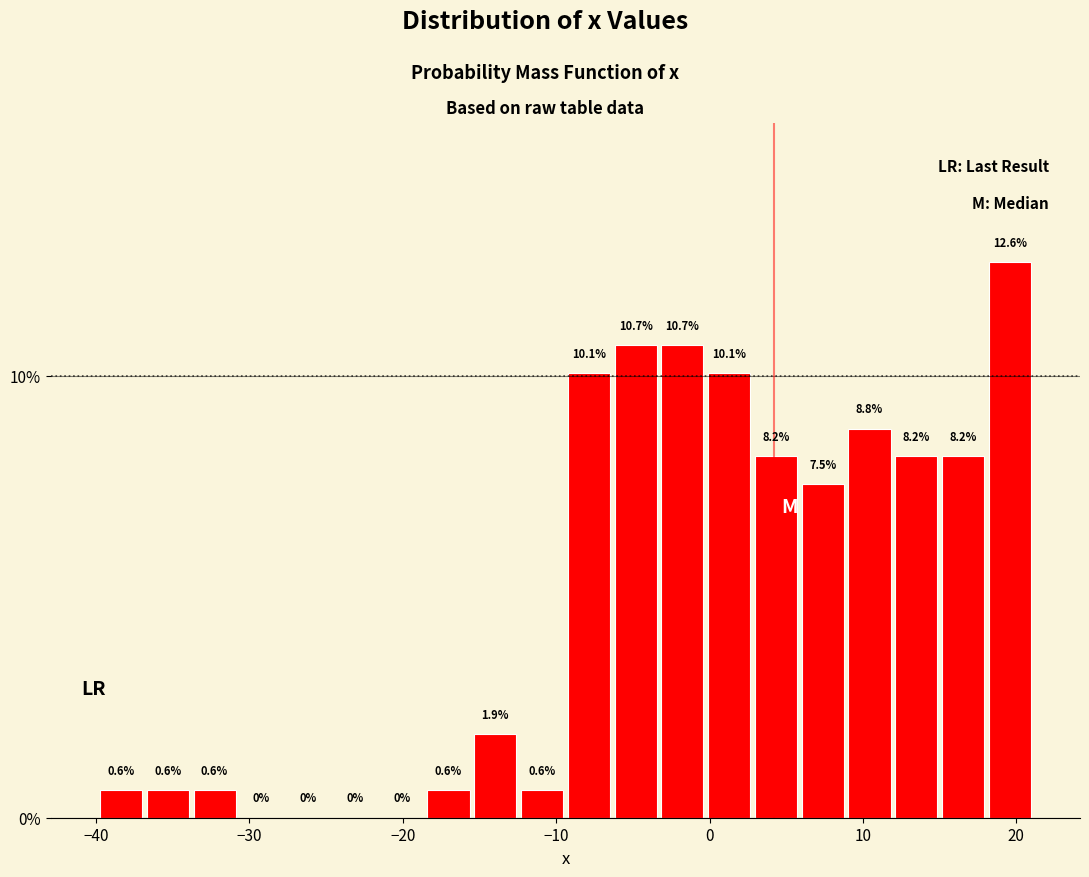

Read against the x-axis, roughly where is the centre of the tallest bar?

20